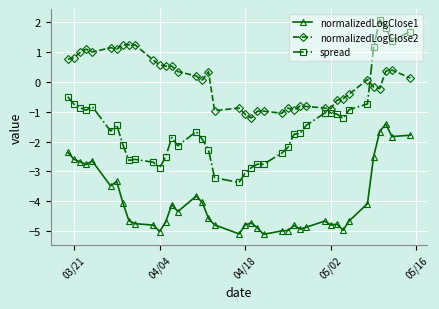

After their last crossing, which series has the higher values: spread or normalizedLogClose2?

spread